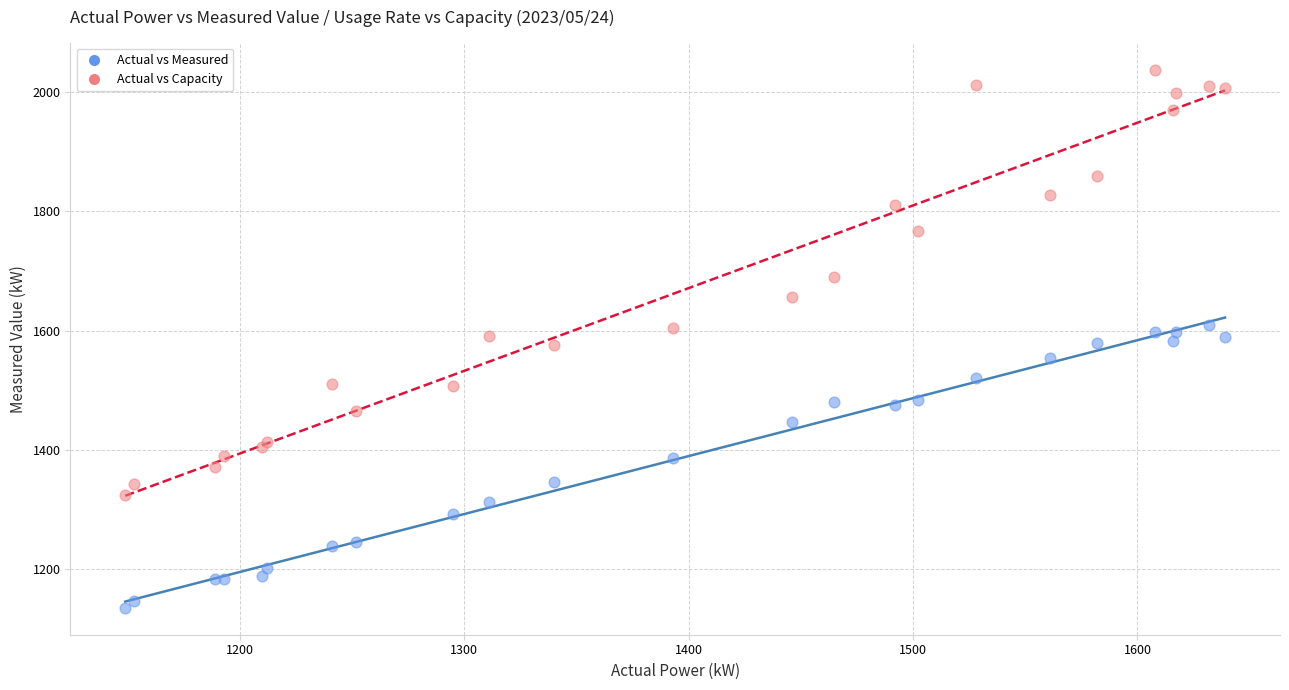

Which series has the widest spread of Y values?

Actual vs Capacity